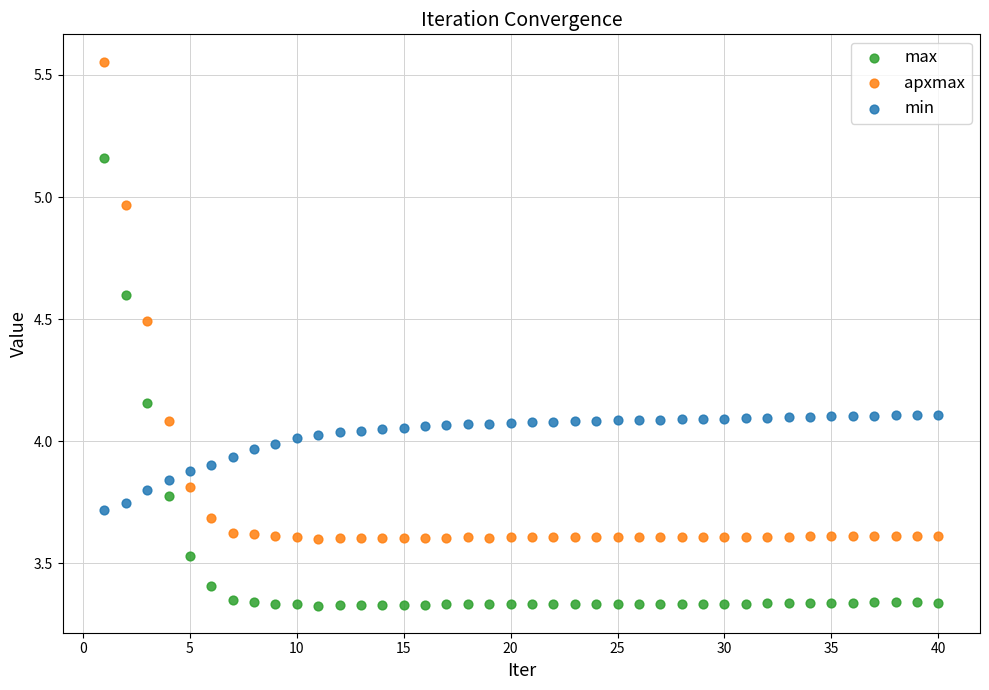

What are all the series names shown in the legend?

max, apxmax, min